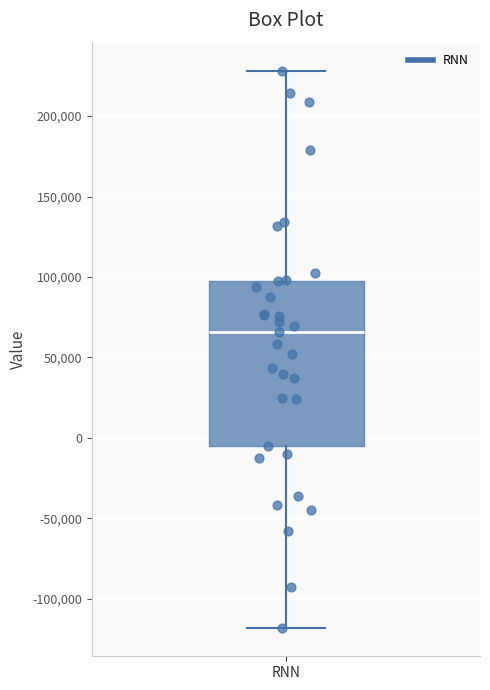

Transcribe this box plot: give where the median line is, the range the box spans, and where the two whiskers end, as read against the y-axis. The values are not printed on the chart, so give them approximately, as read against the axis.

median 65000, box -5000 to 100000, whiskers -120000 to 230000